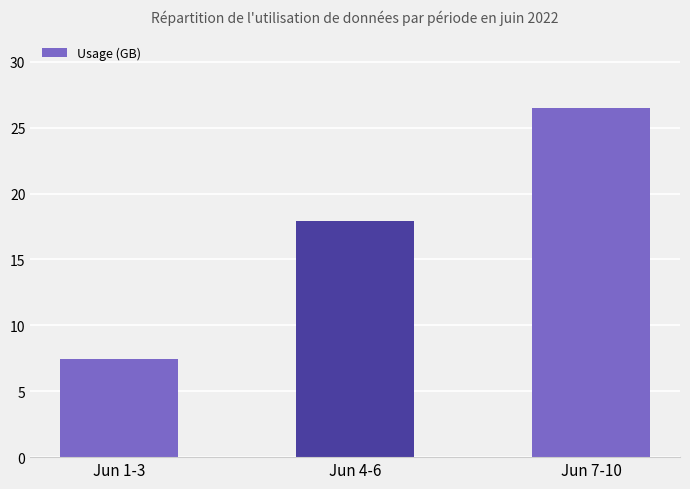

Reading left to right, list all the values displayed in this chart.

Jun 1-3=7.5	Jun 4-6=17.9	Jun 7-10=26.5